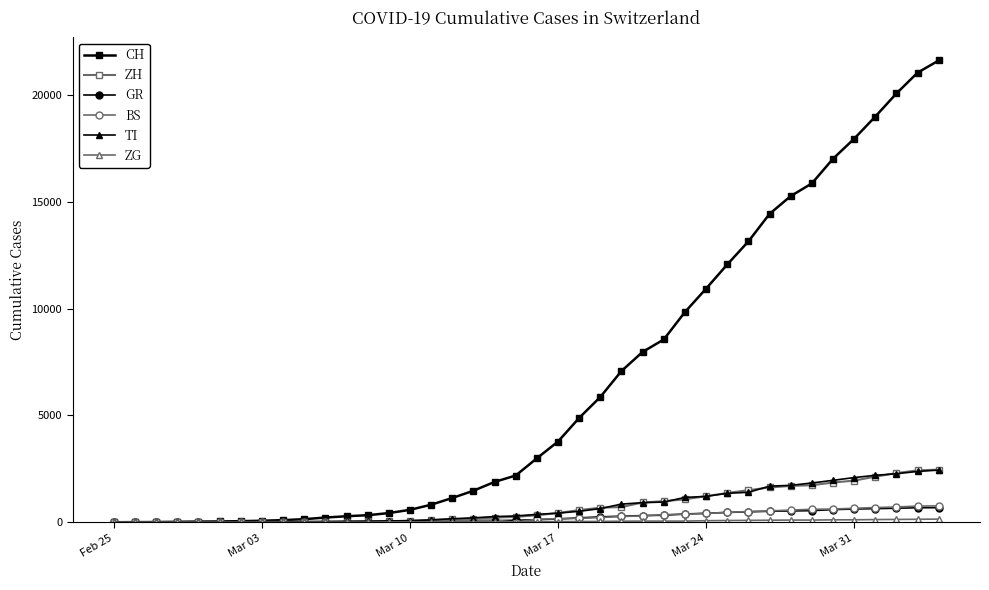

What is the greatest value displayed?

21617